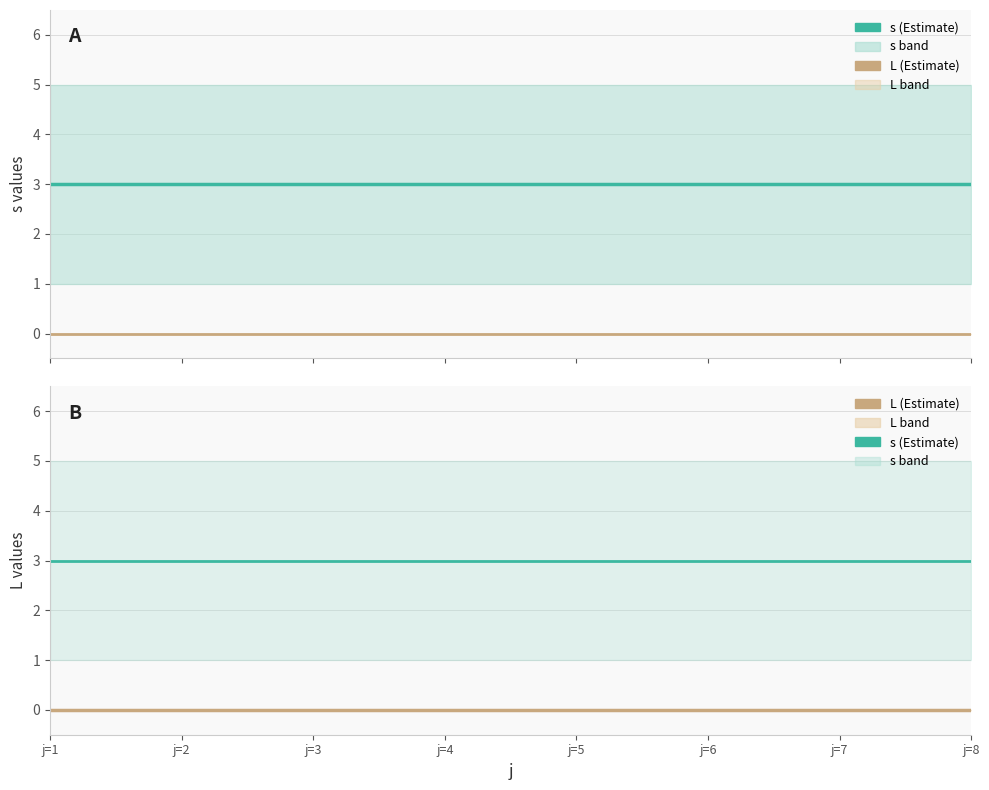

List the labels in order of L (mean) value, smallest first.

j=1, j=2, j=3, j=4, j=5, j=6, j=7, j=8